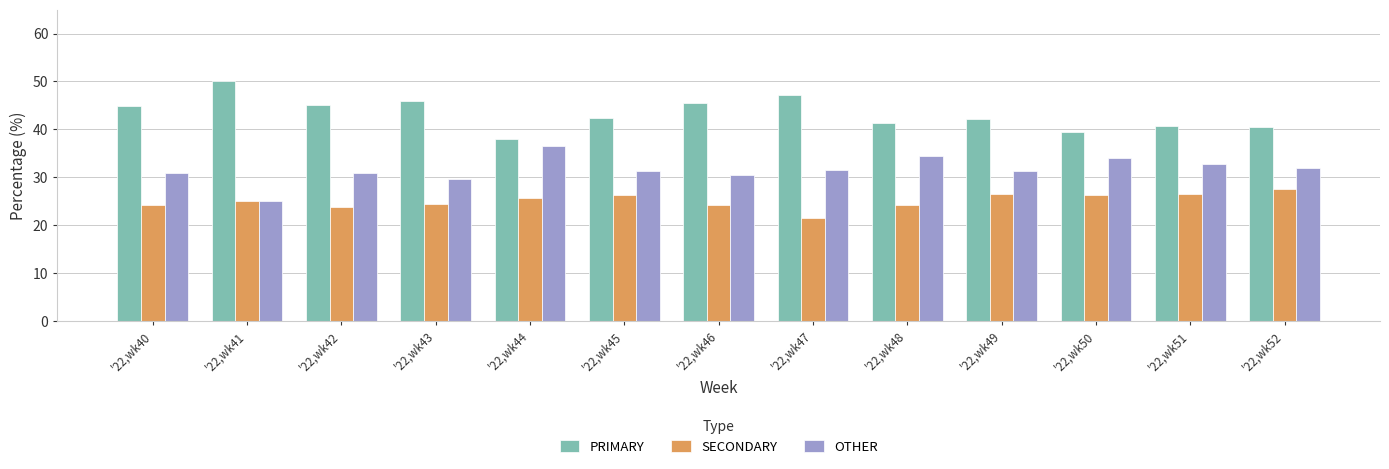

Rank the series by their maximum value, from highest to lowest.

PRIMARY, OTHER, SECONDARY